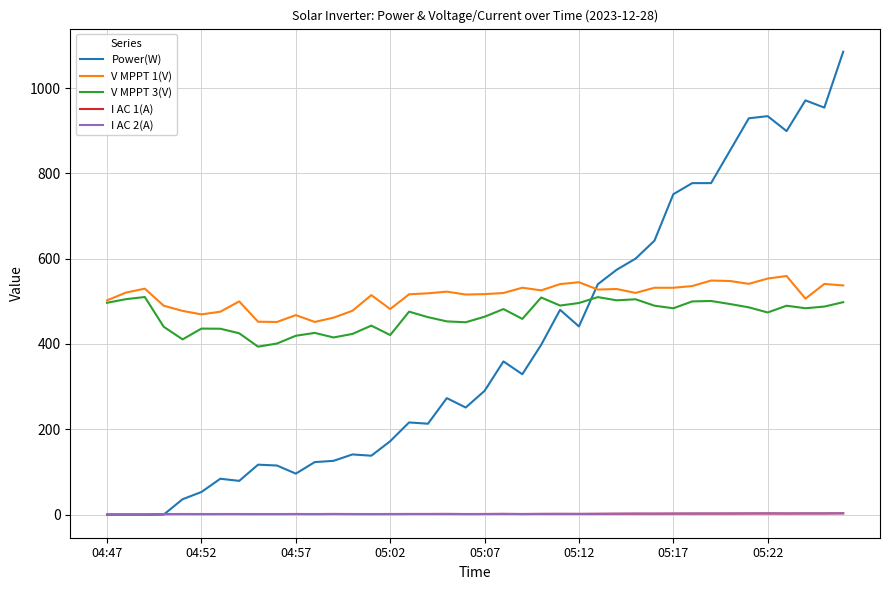

Which series has the largest total across all categories?

V MPPT 1(V)